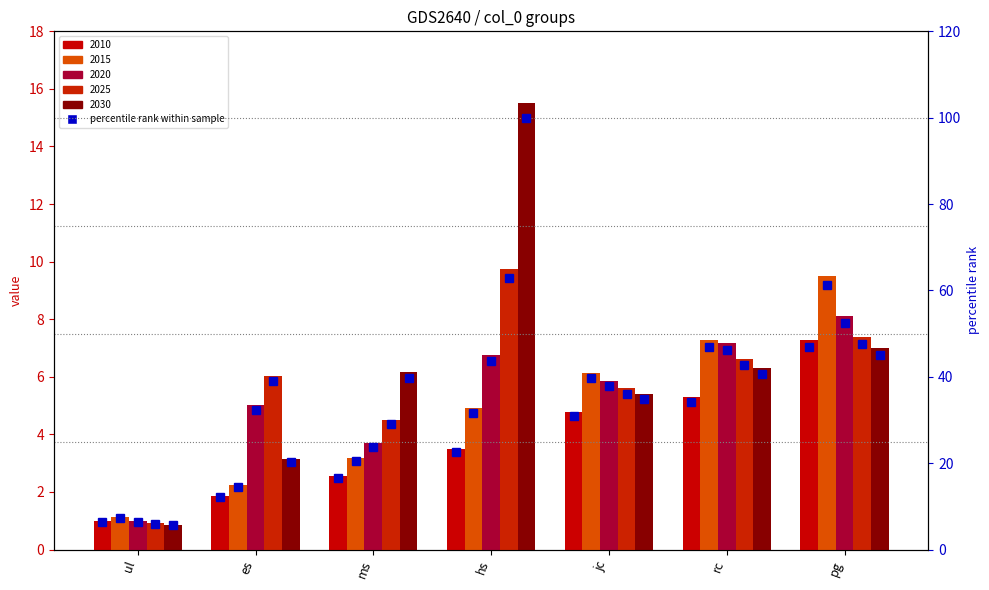

At how many categories does at least one series exceed 71?

1